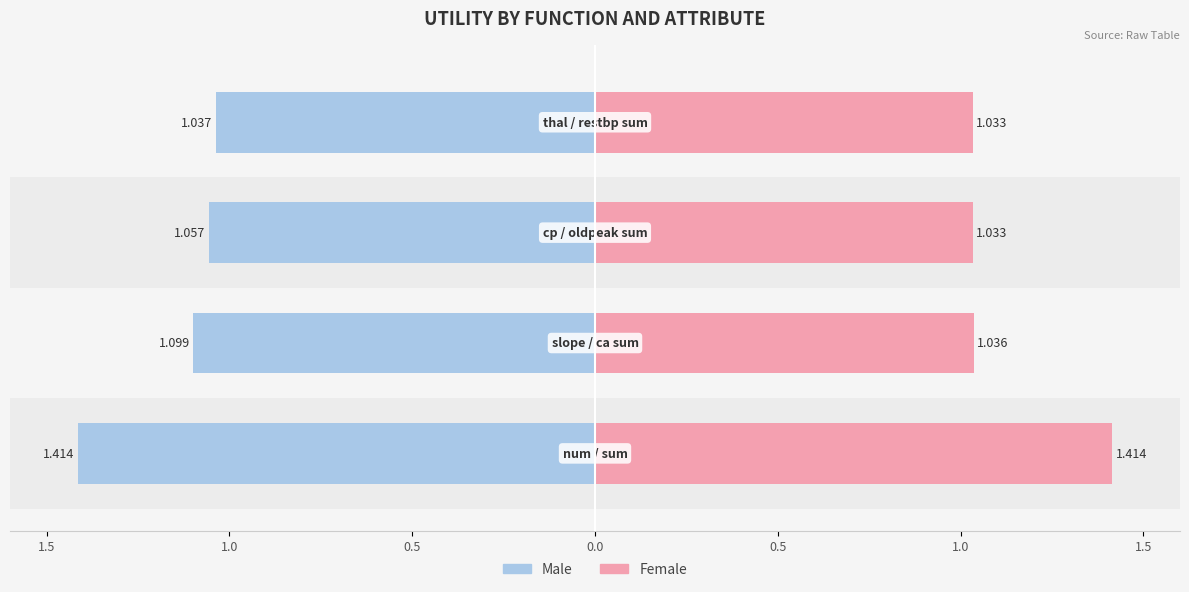

What is the difference between the maximum and minimum values in the Male series?

0.4